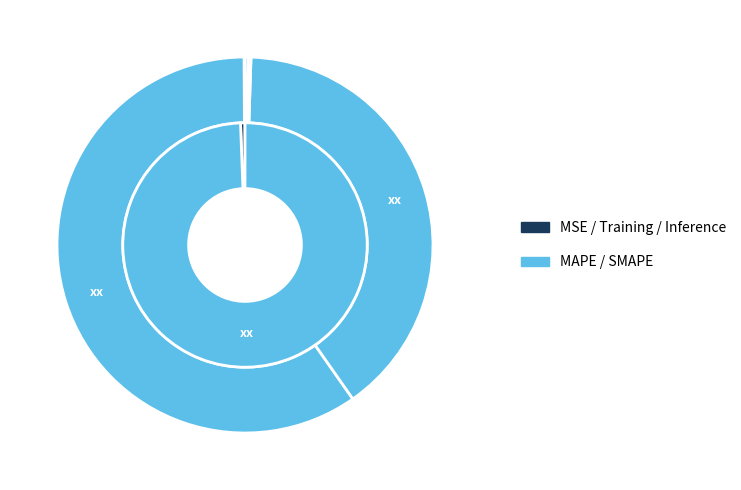

To the nearest percent, what is the difference between the Inference Time and SMAPE slice percentages?

40%